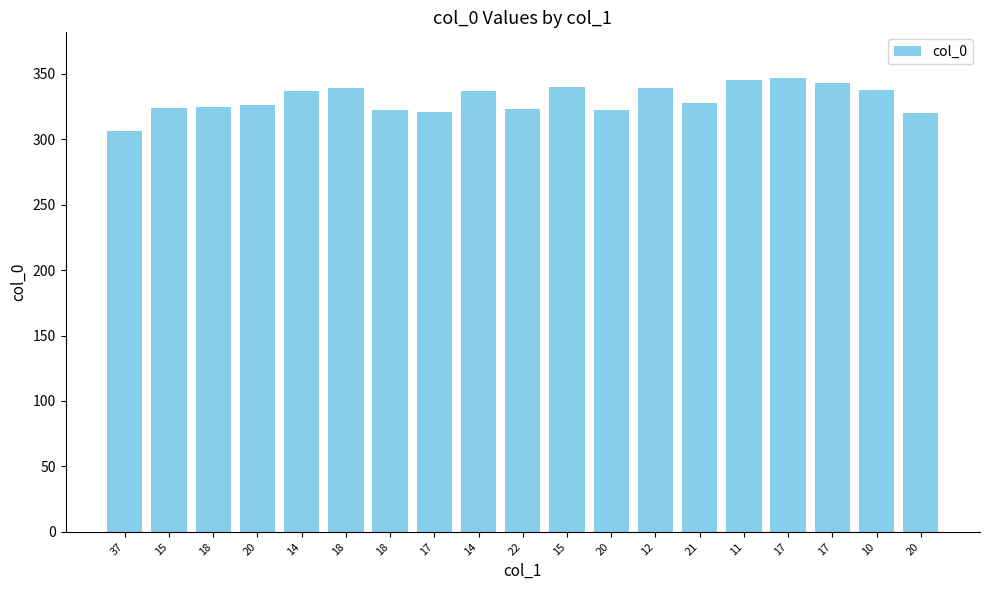

What is the average value?

331